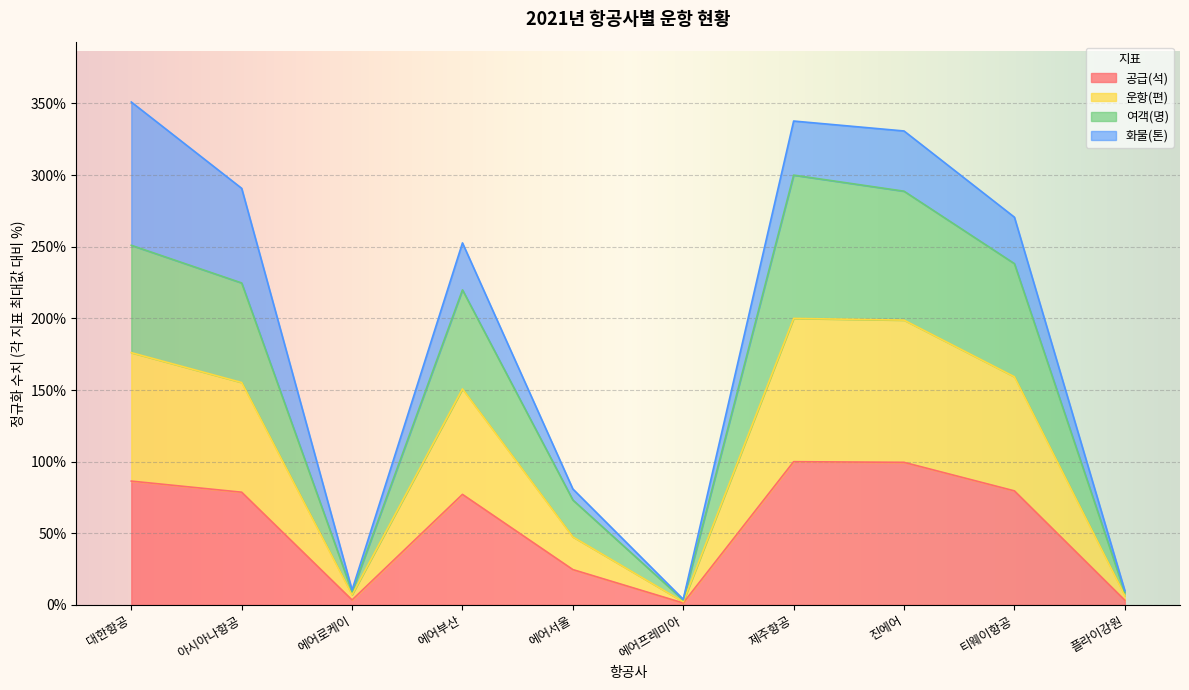

At which label does 운항(편) reach its peak?

제주항공